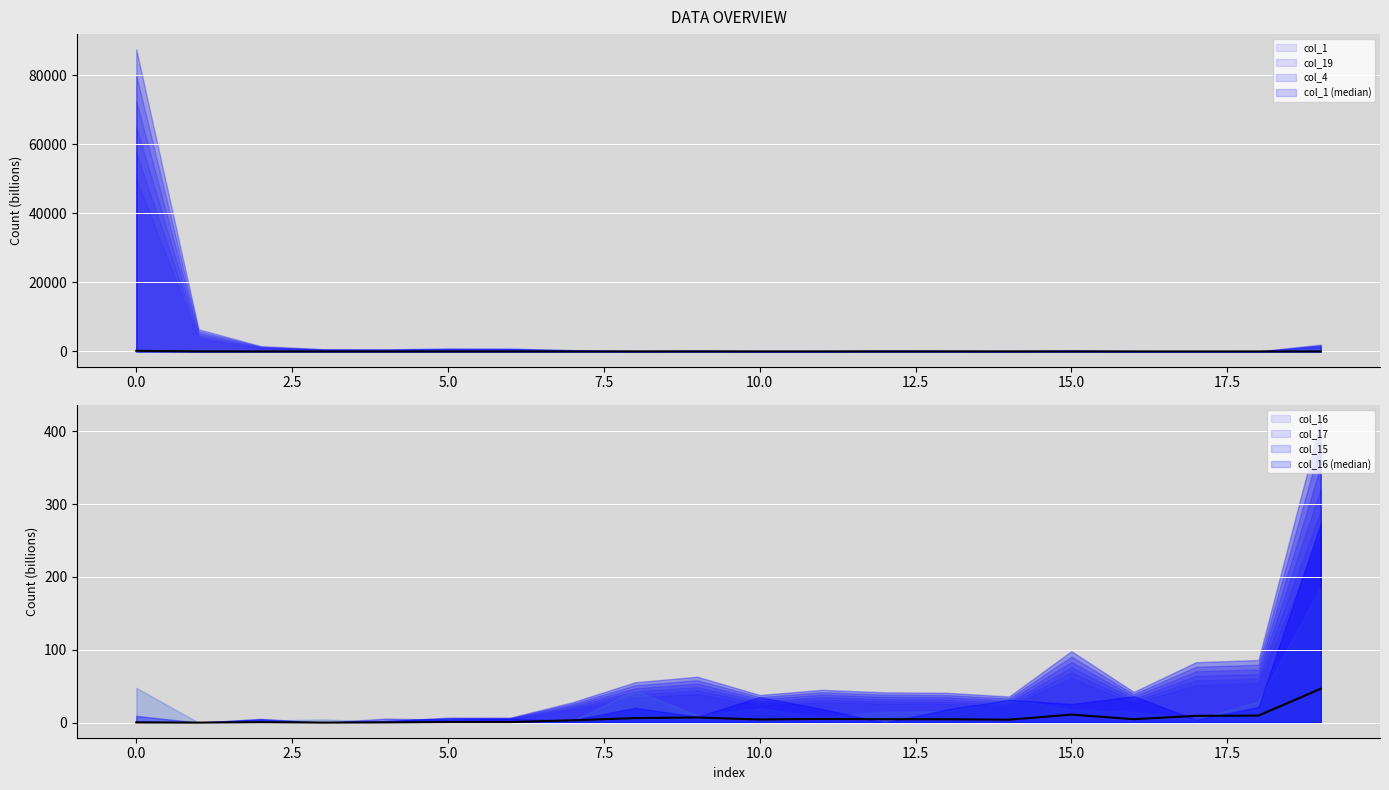

Reading right to left, list all the values displayed in this chart.

col_1 (median): 4.0	0.0	0.1	0.2	0.6	0.3	0.4	0.5	0.3	0.2	0.5	0.3	0.8	1.6	1.7	1.3	1.3	3.0	12.8	173.7
col_16 (median): 46.5	9.6	9.3	4.7	11.0	4.0	4.6	4.7	5.0	4.2	7.1	6.2	3.1	0.8	0.8	0.2	0.0	0.6	0.0	0.2